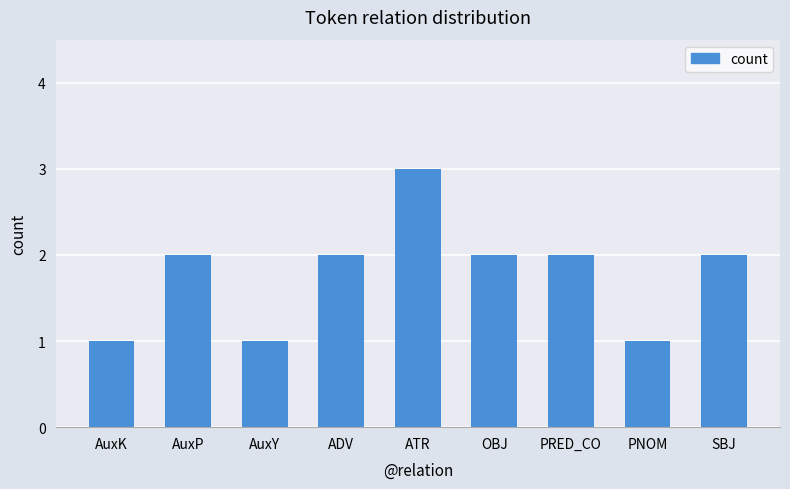

The value at ADV is 1. True or false?

False